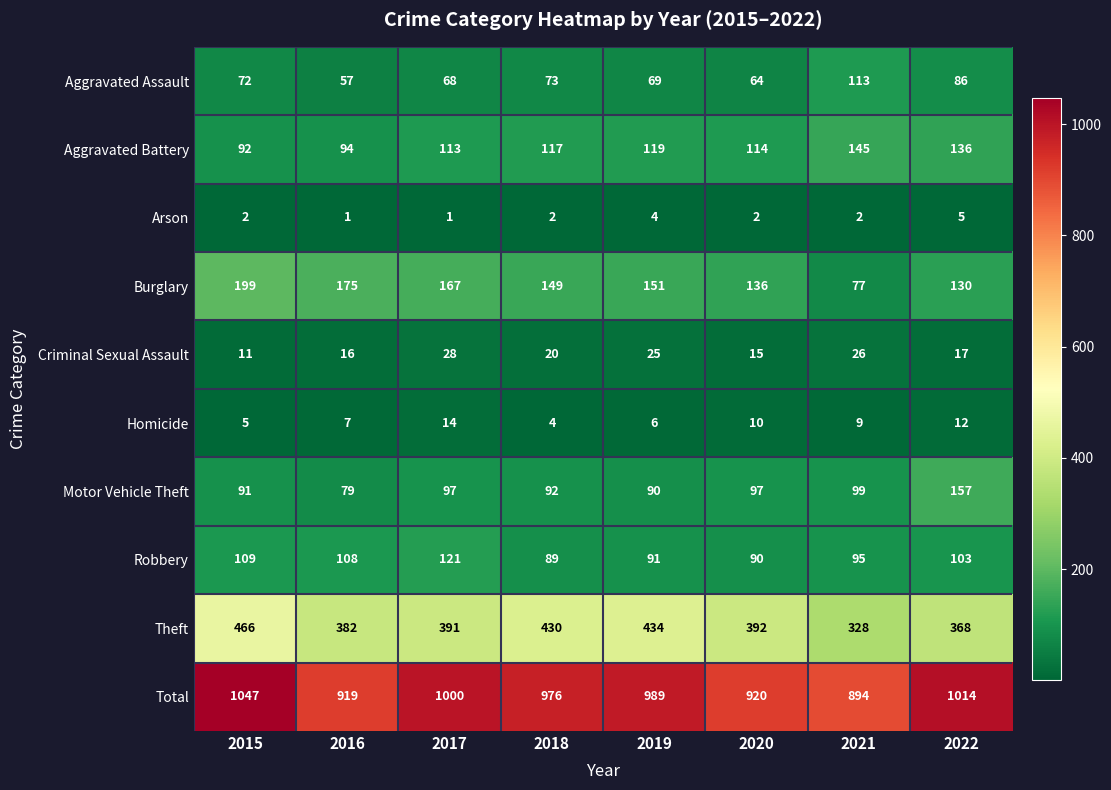

The Aggravated Assault series shows 22 at 2020. True or false?

False